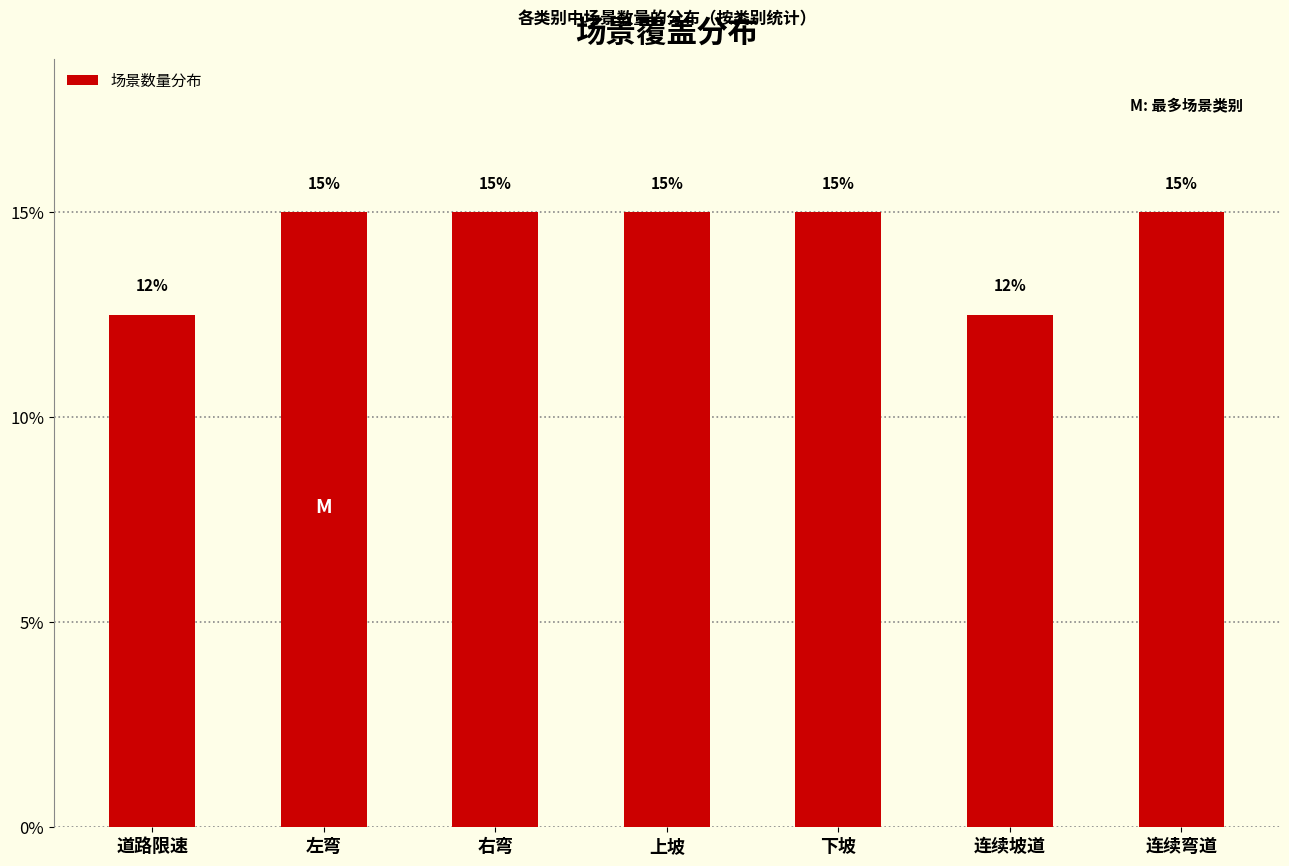

Approximately how many times larger is the value at 上坡 compared to 连续坡道?

1.2